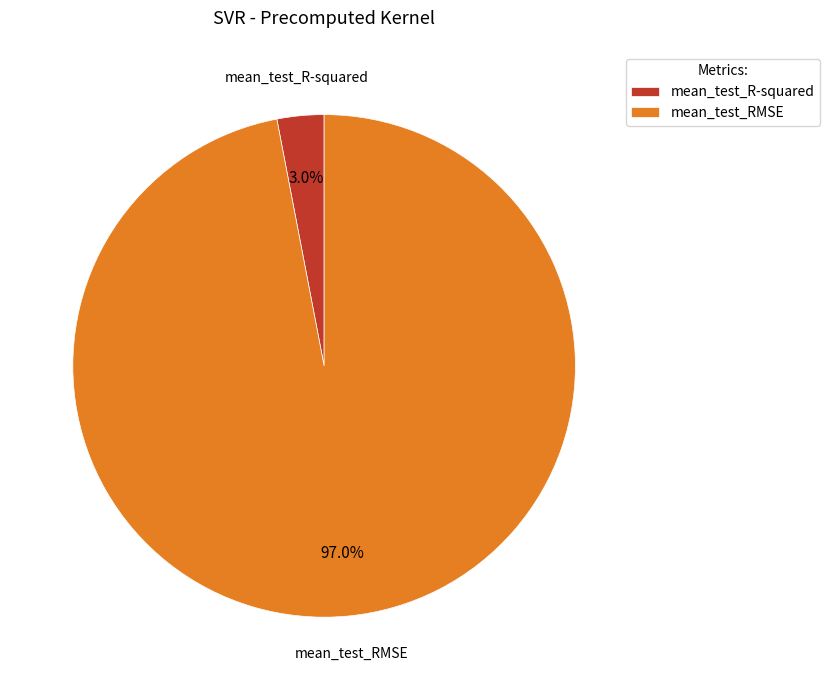

Is mean_test_R-squared the majority of the pie?

No